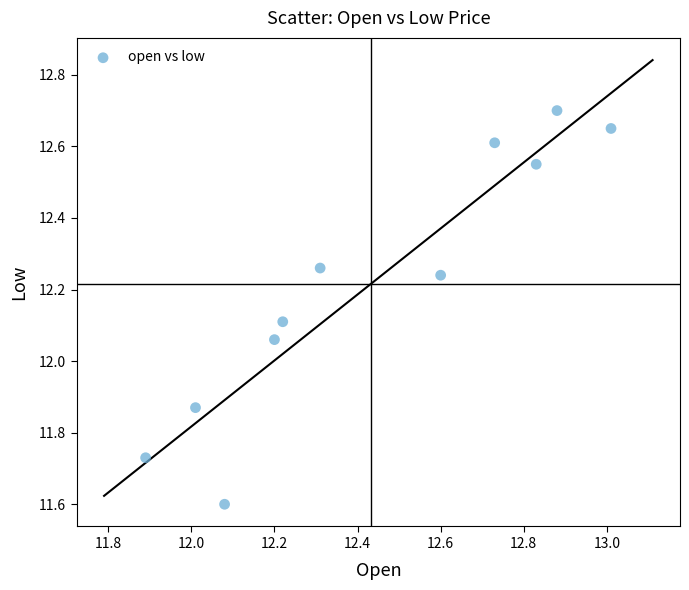

What is the average X value?

12.4